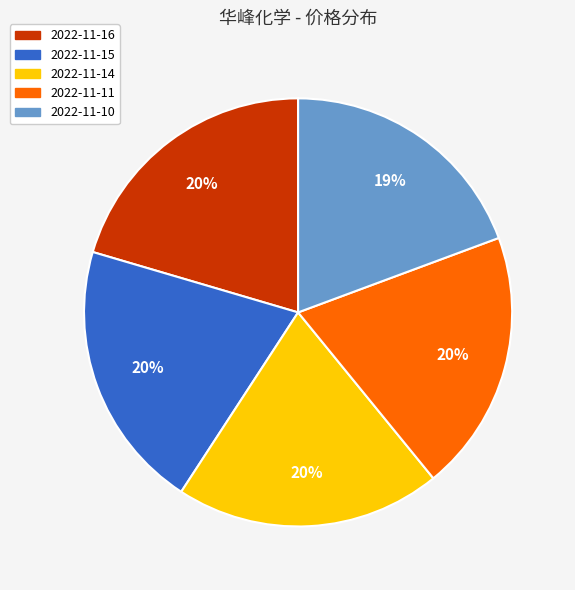

How many segments does this pie chart have?

5